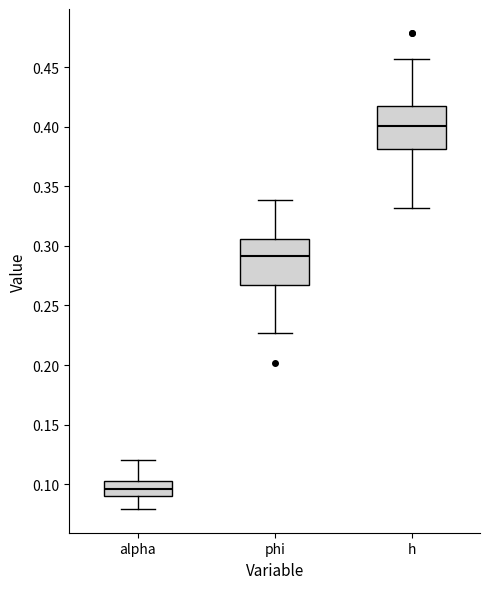

Reading left to right, transcribe this box plot: for each box, give where its median line is, the range the box spans, and where its two whiskers end, as read against the y-axis. The values are not printed on the chart, so give them approximately, as read against the axis.

alpha: median 0.095, box 0.090 to 0.105, whiskers 0.080 to 0.120
phi: median 0.290, box 0.265 to 0.305, whiskers 0.225 to 0.340
h: median 0.400, box 0.380 to 0.420, whiskers 0.330 to 0.455